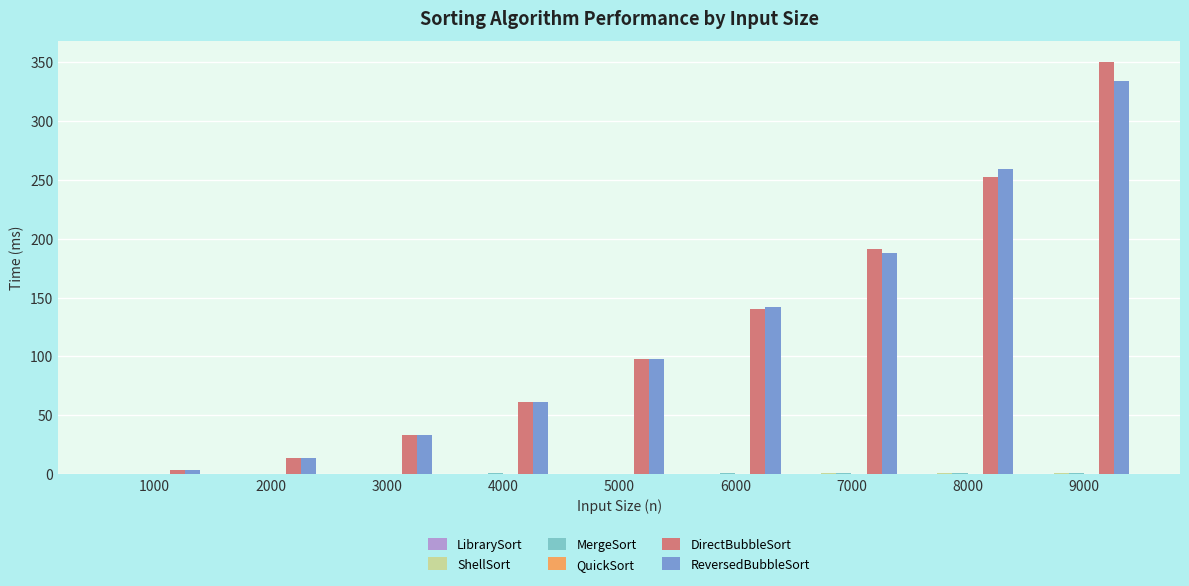

The ReversedBubbleSort series shows 504.9 at 9000. True or false?

False